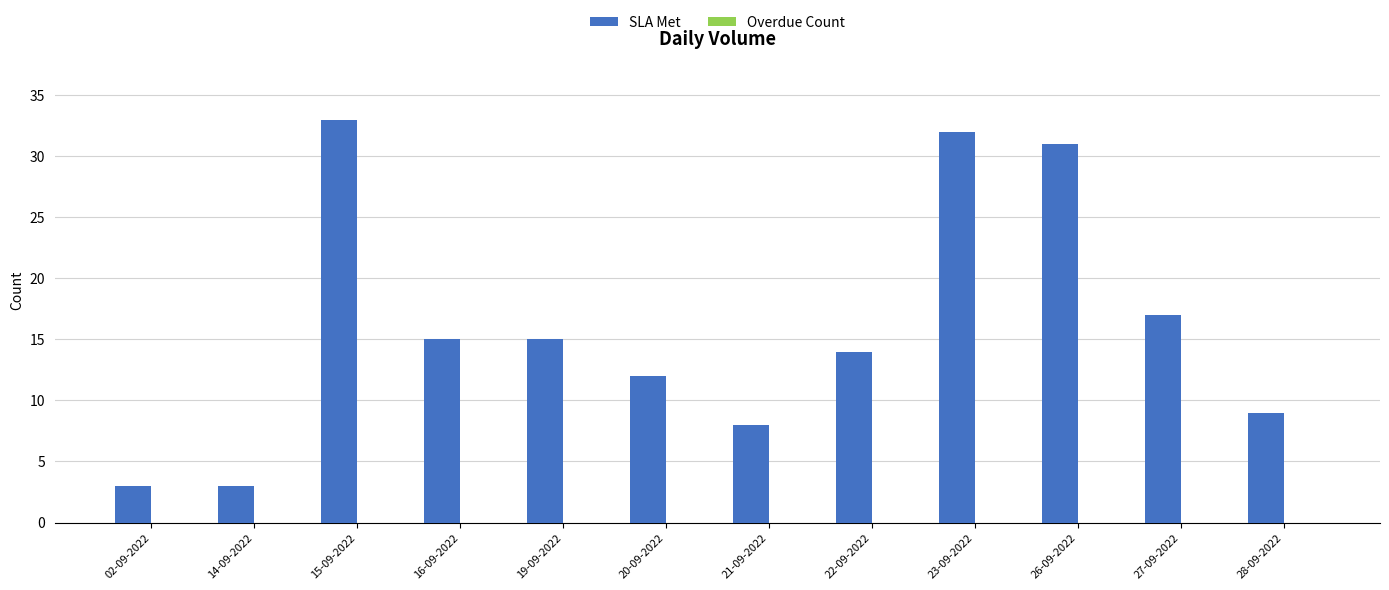

The chart shows a value of 4 at 21-09-2022. True or false?

False